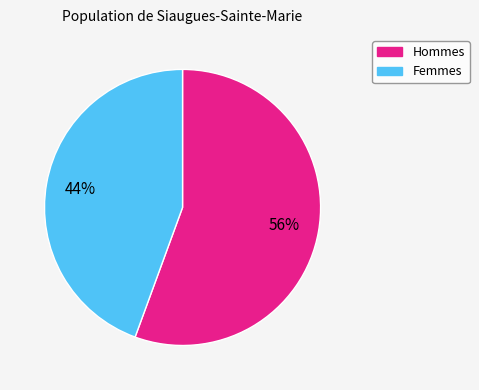

Is there a majority slice in this chart?

Yes